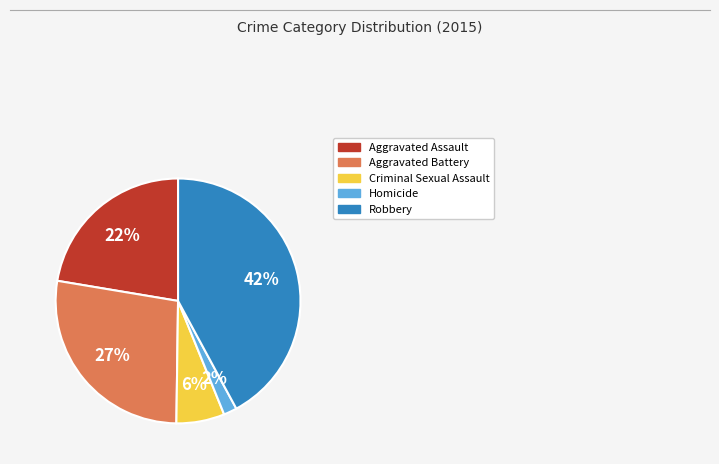

To the nearest percent, what portion does Criminal Sexual Assault represent?

6%